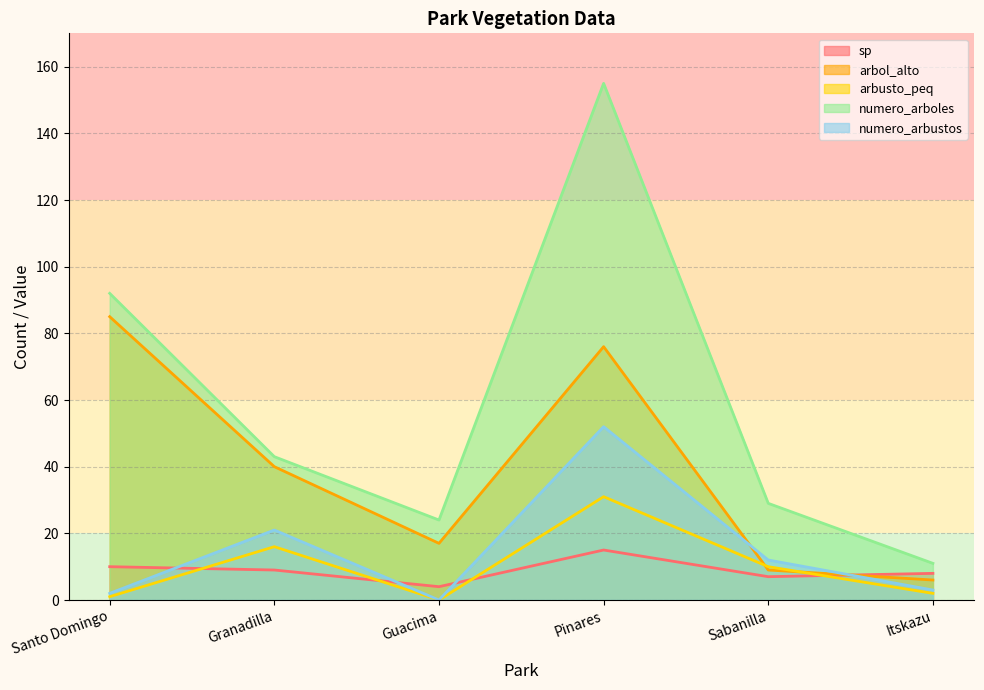

Reading left to right, extract all data points from this chart.

sp: Santo Domingo=10	Granadilla=9	Guacima=4	Pinares=15	Sabanilla=7	Itskazu=8
arbol_alto: Santo Domingo=85	Granadilla=40	Guacima=17	Pinares=76	Sabanilla=9	Itskazu=6
arbusto_peq: Santo Domingo=1	Granadilla=16	Guacima=0	Pinares=31	Sabanilla=10	Itskazu=2
numero_arboles: Santo Domingo=92	Granadilla=43	Guacima=24	Pinares=155	Sabanilla=29	Itskazu=11
numero_arbustos: Santo Domingo=2	Granadilla=21	Guacima=0	Pinares=52	Sabanilla=12	Itskazu=3